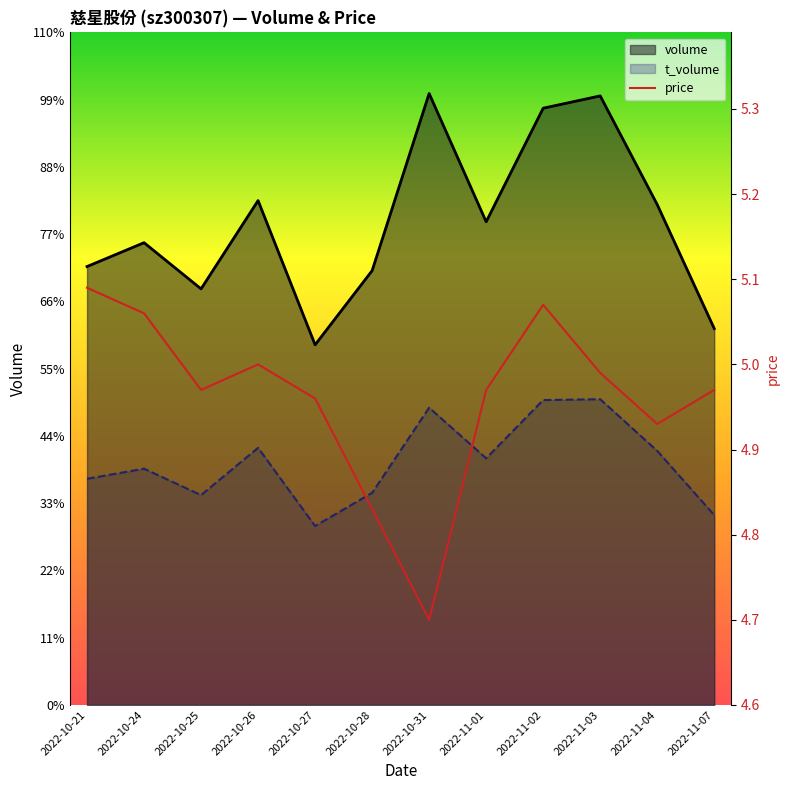

Reading left to right, extract all data points from this chart.

2022-10-21=5.1	2022-10-24=5.1	2022-10-25=5.0	2022-10-26=5.0	2022-10-27=5.0	2022-10-28=4.8	2022-10-31=4.7	2022-11-01=5.0	2022-11-02=5.1	2022-11-03=5.0	2022-11-04=4.9	2022-11-07=5.0